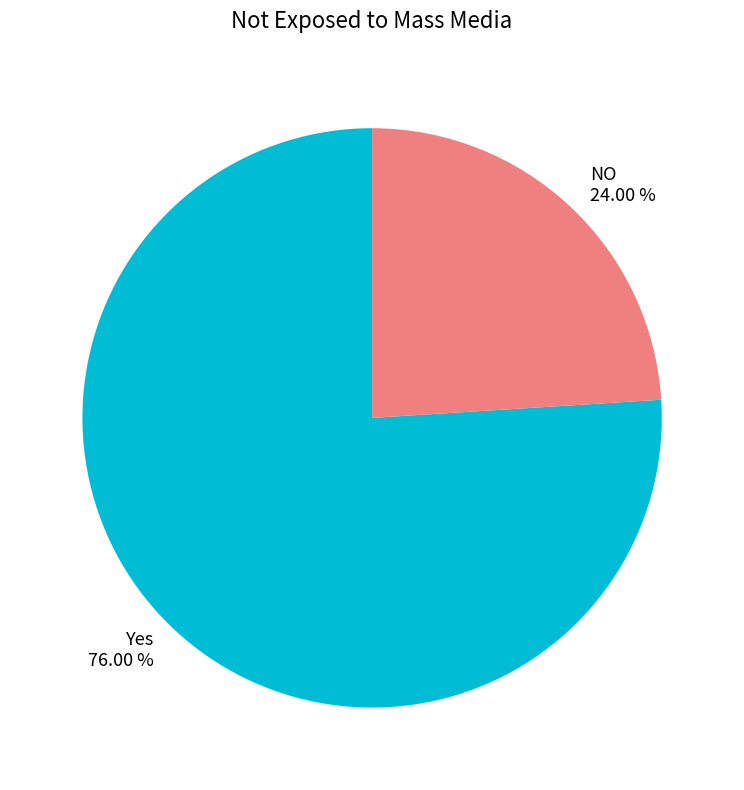

Is there any slice that represents more than half of the pie?

Yes